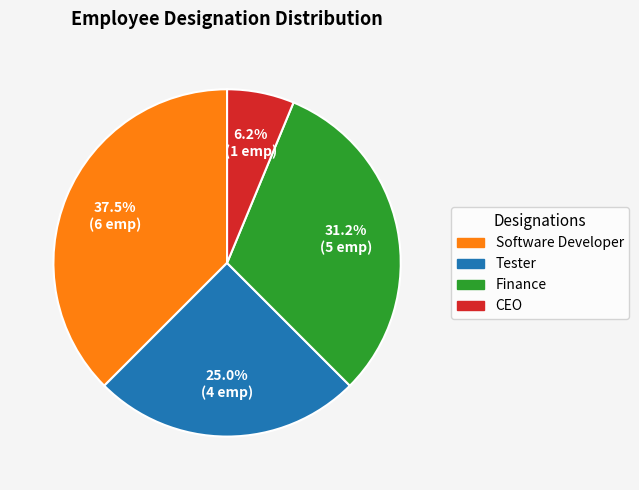

Is CEO the majority of the pie?

No